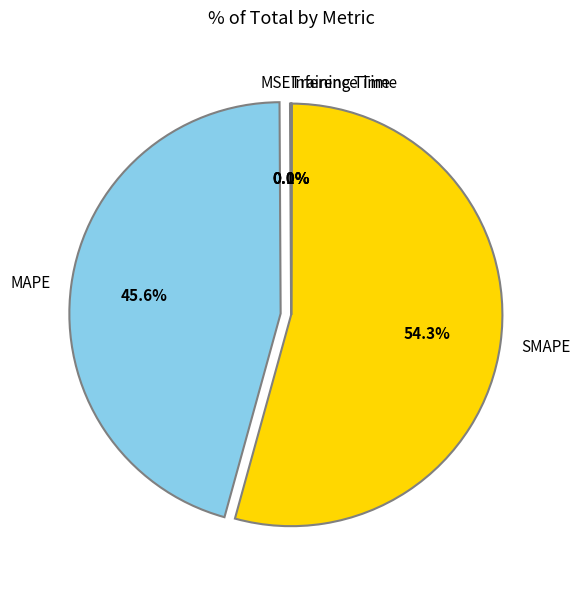

Which slice is the largest?

SMAPE